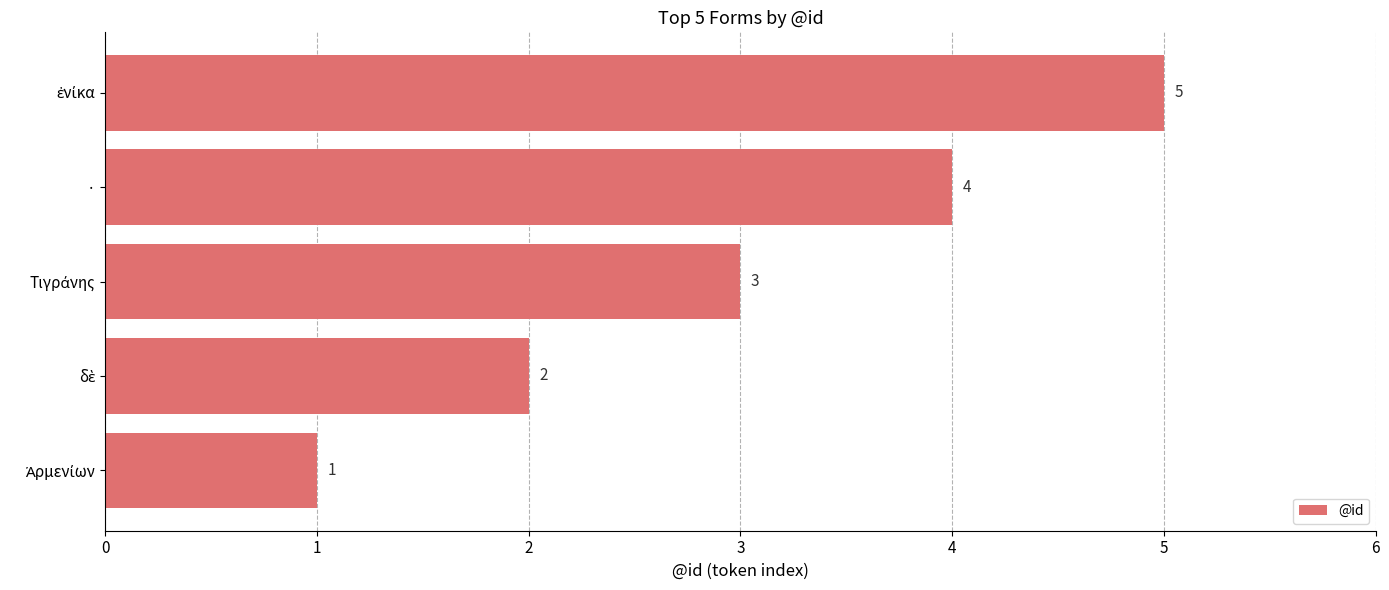

What is the difference between the maximum and minimum values?

4